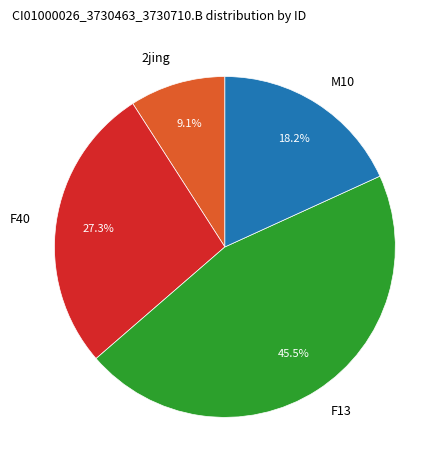

What is the total percentage of F13 and 2jing?

54.5%